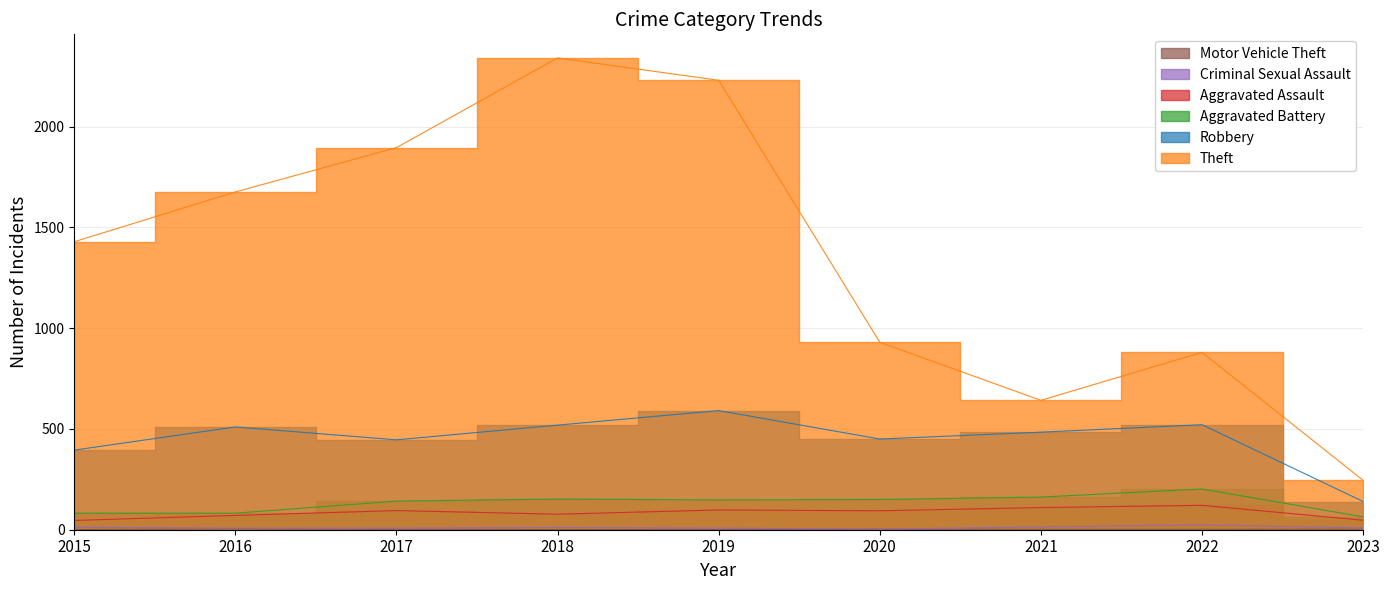

At which category does Theft reach its first local valley?

2021